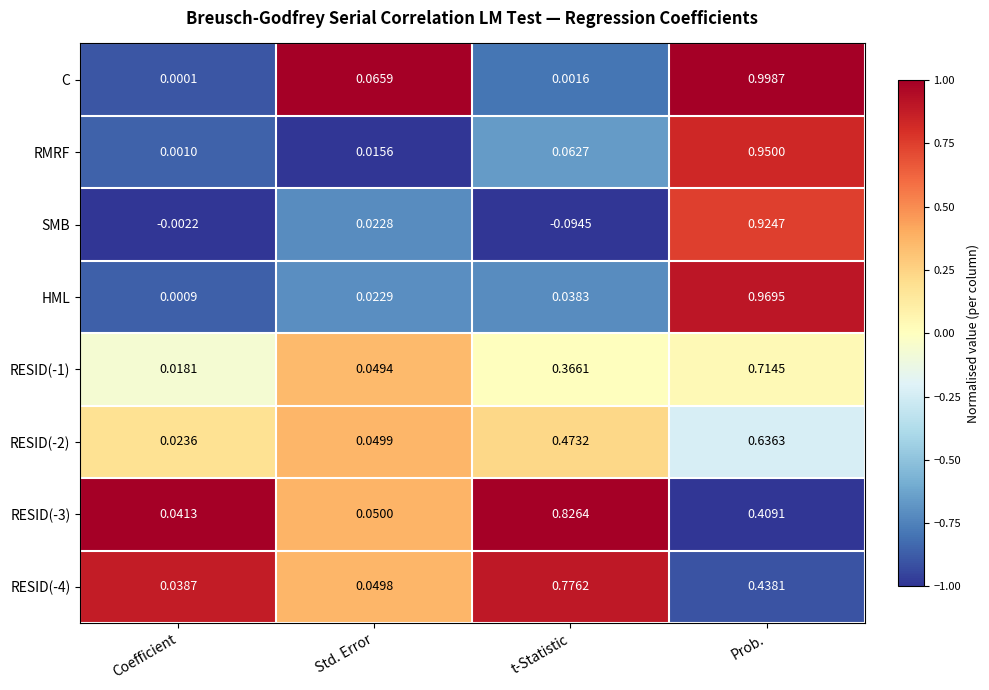

Count the number of categories in the chart.

4